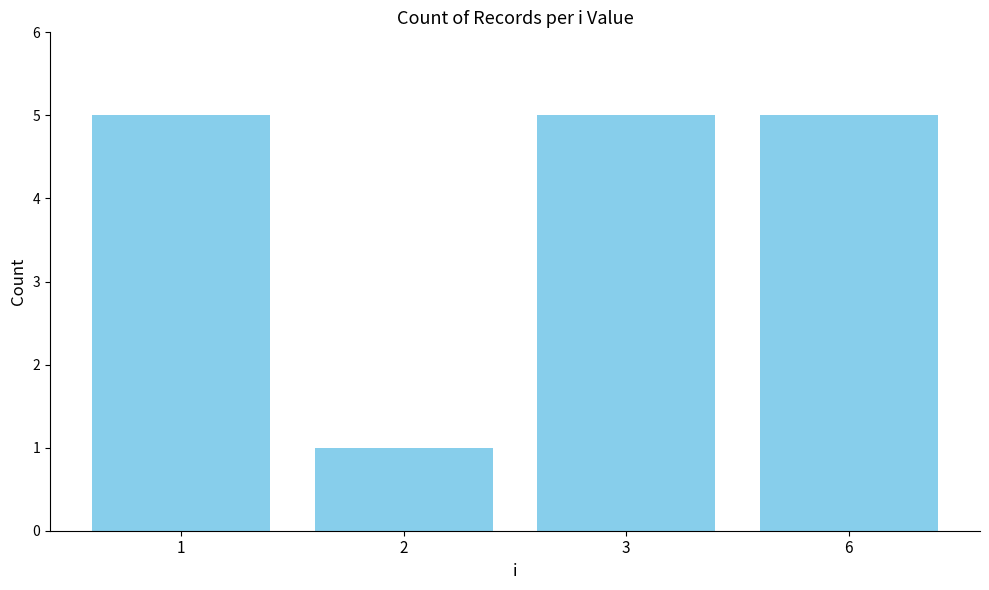

At which category does the chart reach its minimum across all series?

2